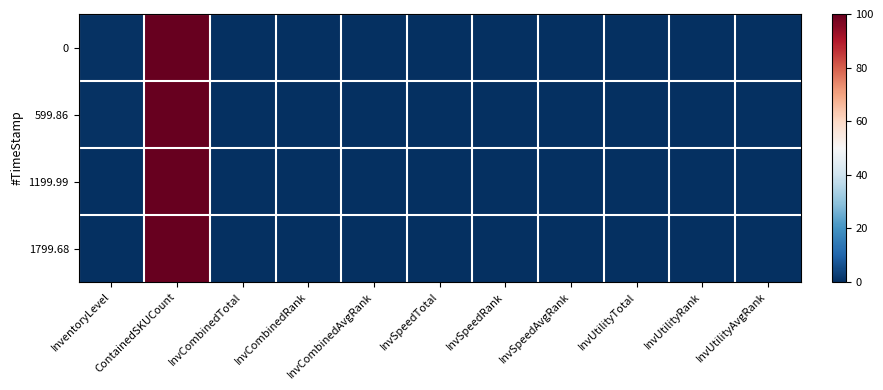

Reading right to left, what are all the values shown in this chart?

0: InvUtilityAvgRank=0.0	InvUtilityRank=0.0	InvUtilityTotal=0.0	InvSpeedAvgRank=0.0	InvSpeedRank=0.0	InvSpeedTotal=0.0	InvCombinedAvgRank=0.0	InvCombinedRank=0.0	InvCombinedTotal=0.0	ContainedSKUCount=100.0	InventoryLevel=0.6
599.86: InvUtilityAvgRank=0.0	InvUtilityRank=0.0	InvUtilityTotal=0.0	InvSpeedAvgRank=0.0	InvSpeedRank=0.0	InvSpeedTotal=0.0	InvCombinedAvgRank=0.0	InvCombinedRank=0.0	InvCombinedTotal=0.0	ContainedSKUCount=100.0	InventoryLevel=0.4
1199.99: InvUtilityAvgRank=0.0	InvUtilityRank=0.0	InvUtilityTotal=0.0	InvSpeedAvgRank=0.0	InvSpeedRank=0.0	InvSpeedTotal=0.0	InvCombinedAvgRank=0.0	InvCombinedRank=0.0	InvCombinedTotal=0.0	ContainedSKUCount=100.0	InventoryLevel=0.3
1799.68: InvUtilityAvgRank=0.0	InvUtilityRank=0.0	InvUtilityTotal=0.0	InvSpeedAvgRank=0.0	InvSpeedRank=0.0	InvSpeedTotal=0.0	InvCombinedAvgRank=0.0	InvCombinedRank=0.0	InvCombinedTotal=0.0	ContainedSKUCount=100.0	InventoryLevel=0.1